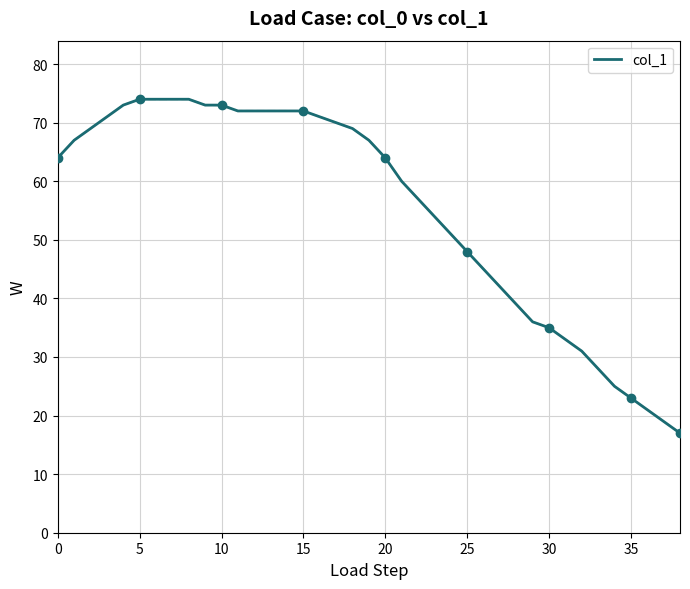

Approximately how many times larger is the value at 34 compared to 28?

0.6